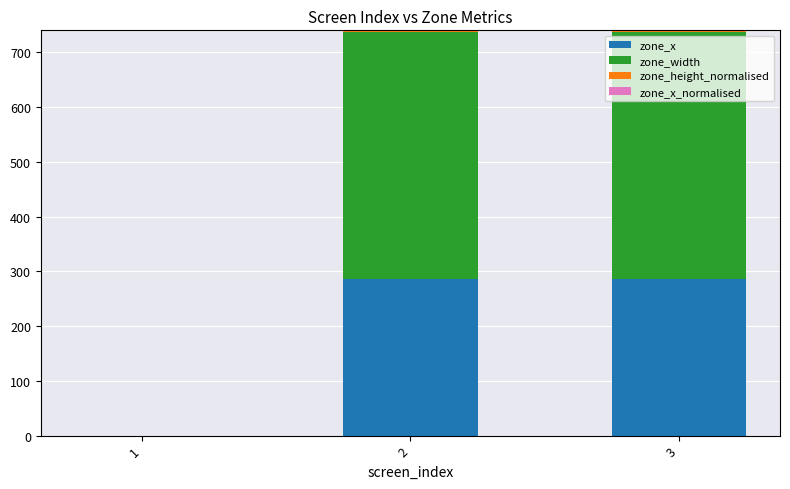

What is the highest value of the zone_x series?

286.7